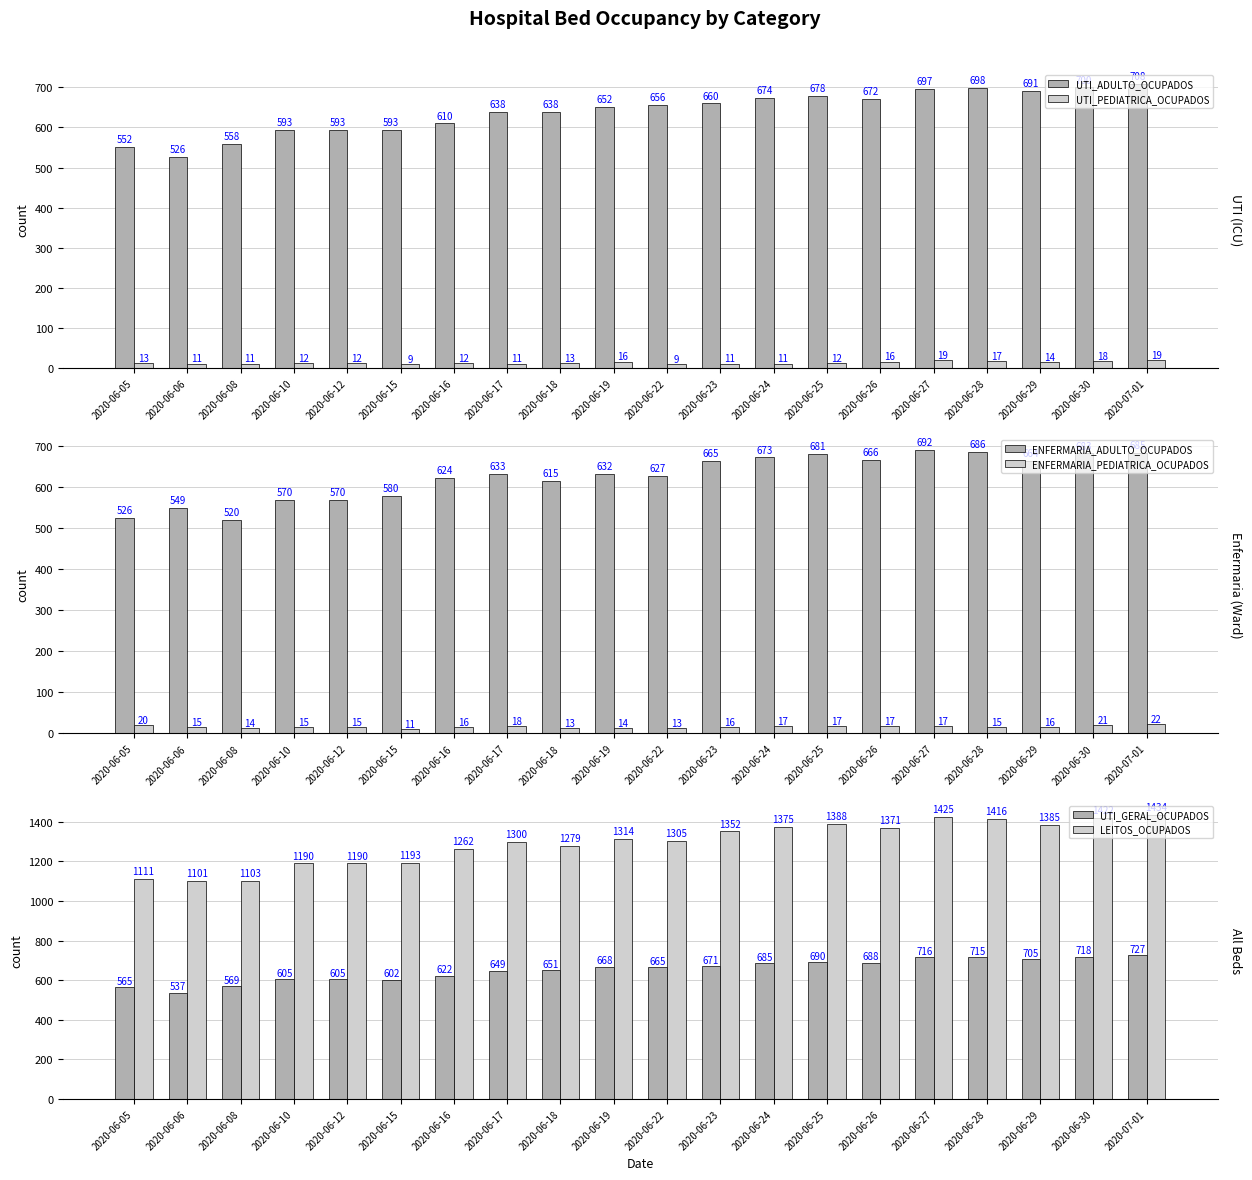

What is the value of the UTI_ADULTO_OCUPADOS bar at the 6th from the left?

593